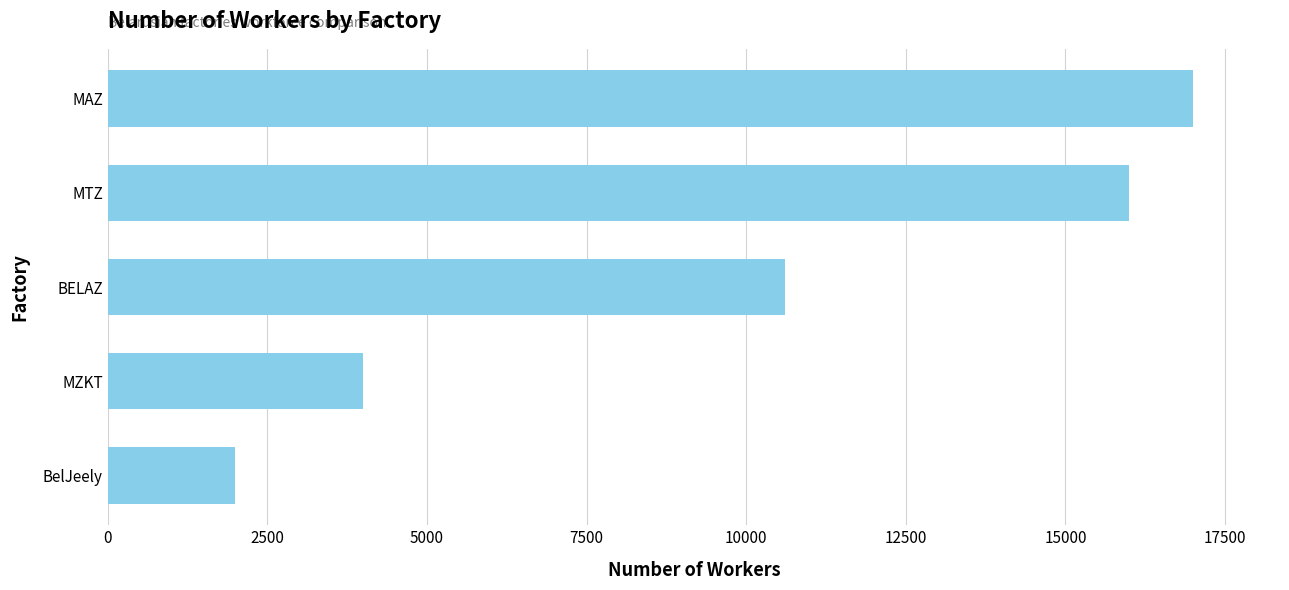

True or false: the data shows 16000 at MTZ.

True